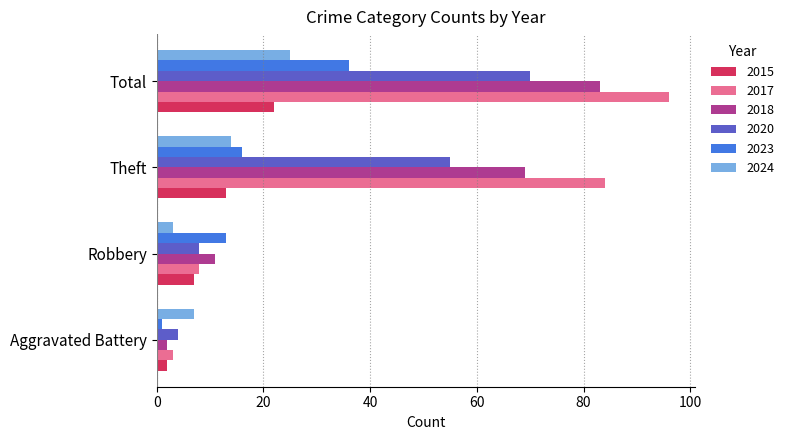

What is the difference between the 2018 values at Robbery and Aggravated Battery?

9